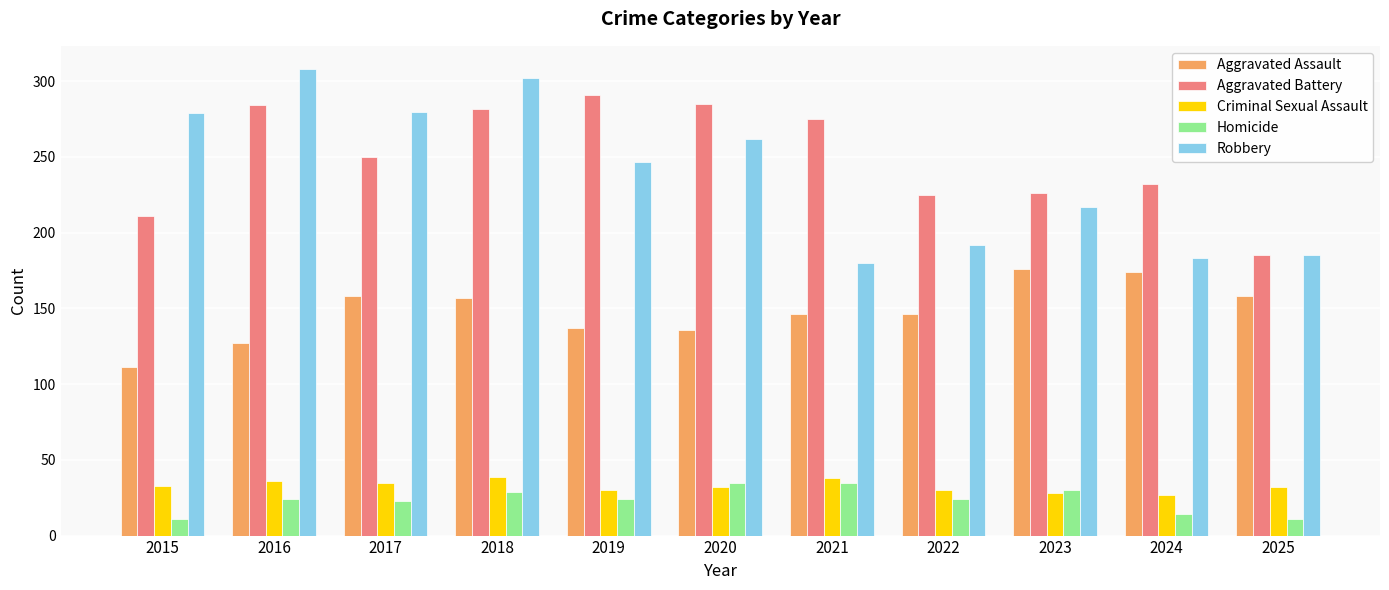

Which series has the widest spread of values?

Robbery